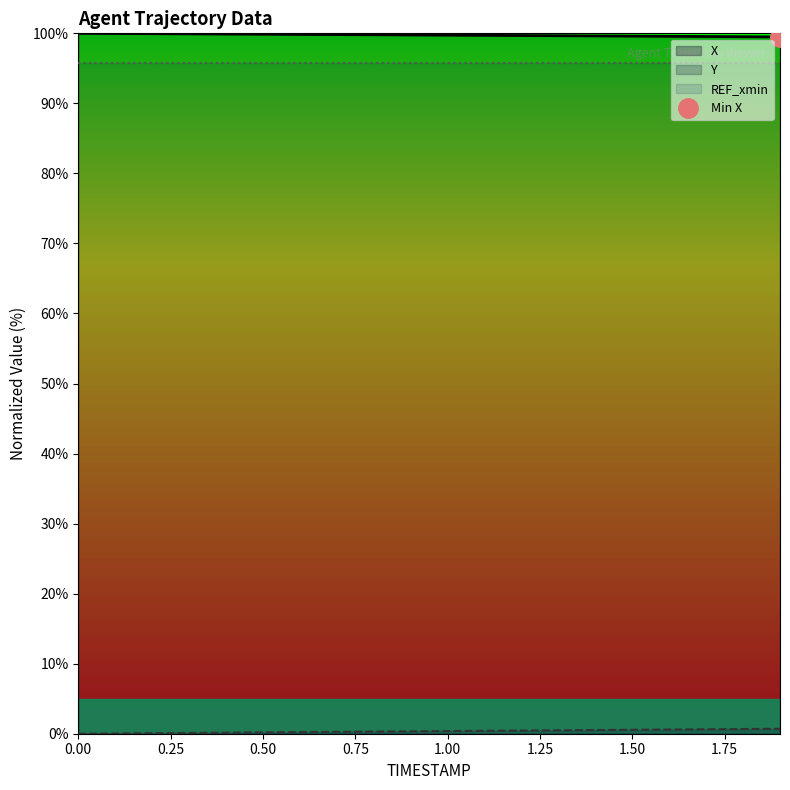

What is the average value of the X series?

99.8